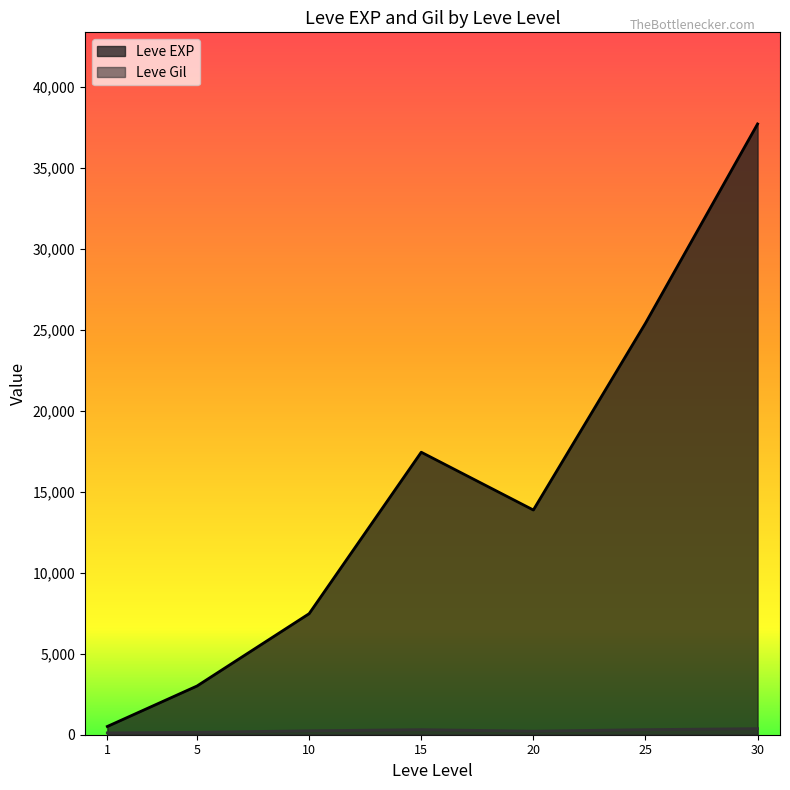

True or false: Leve Gil has a value of 223 at 15.

True